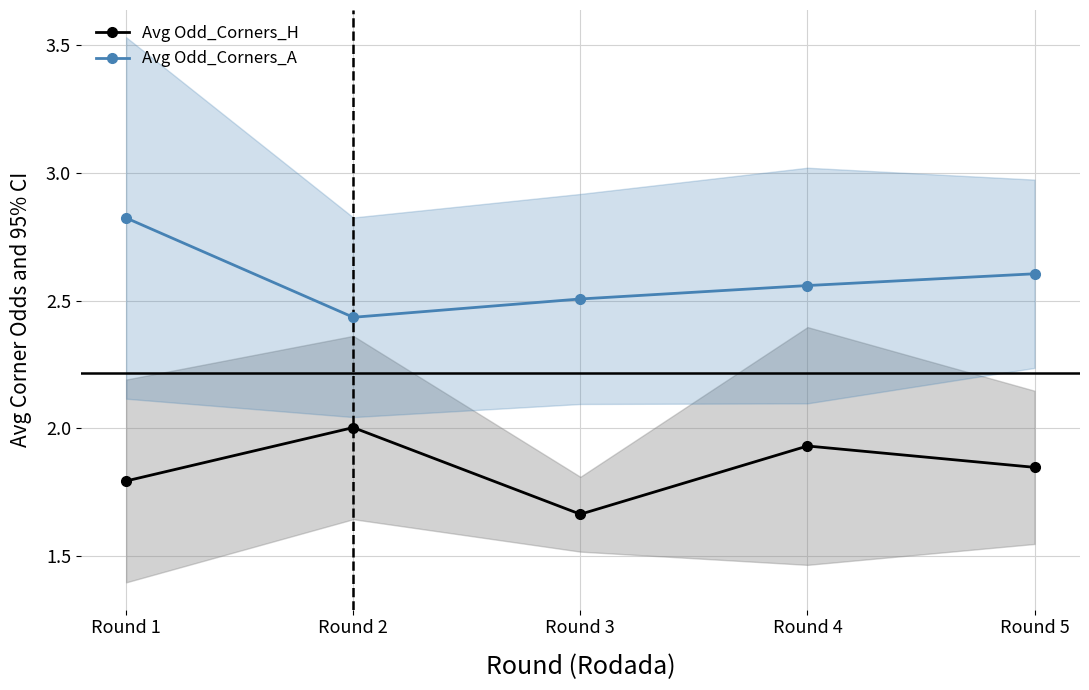

True or false: Avg Odd_Corners_H and Avg Odd_Corners_A cross at least once.

False